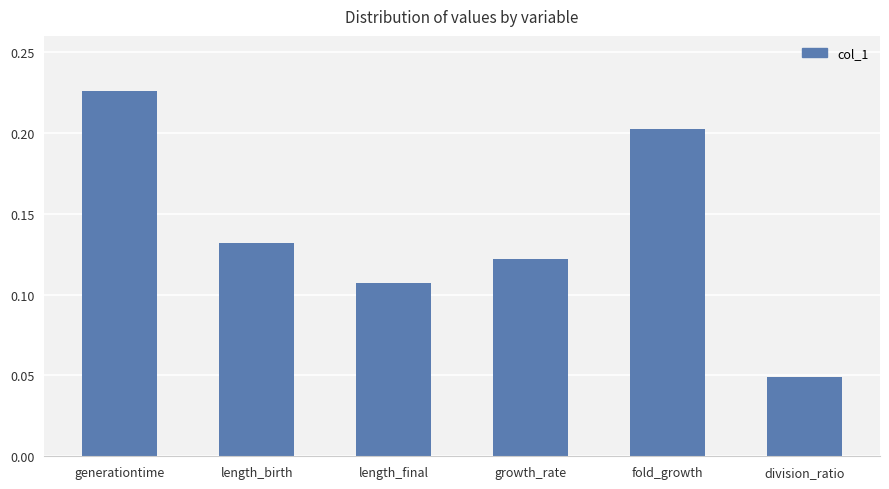

What is the sum of all values?

0.8